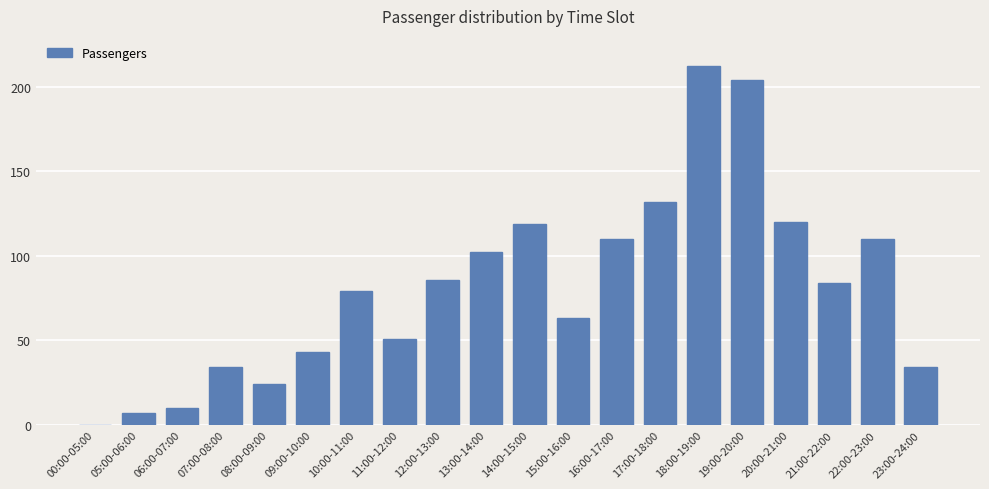

At which label does the data first exceed 84?

12:00-13:00